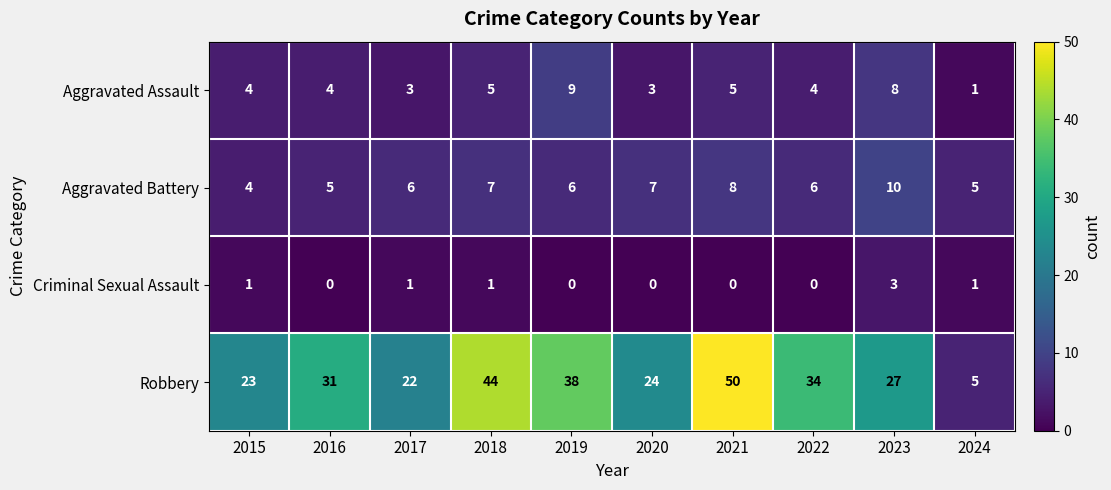

What is the total value across all series at 2019?

53